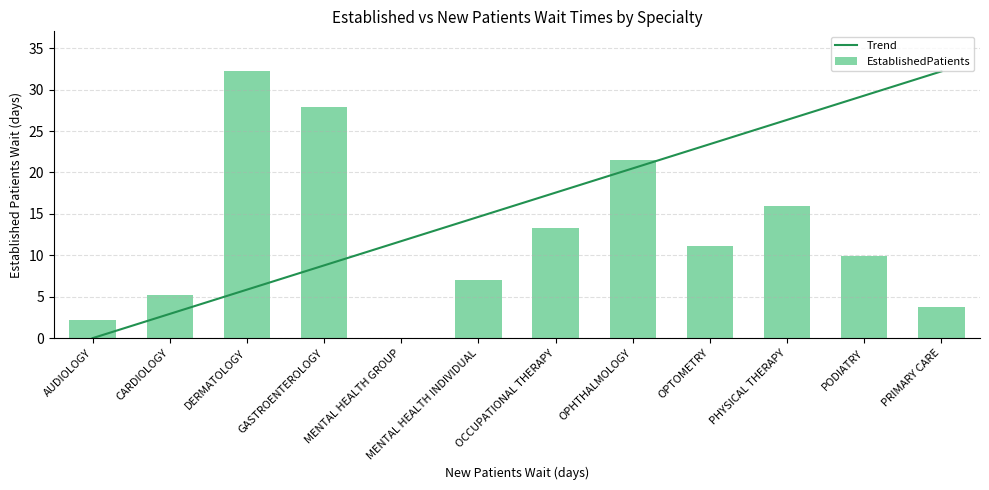

At how many categories does at least one series exceed 26?

5